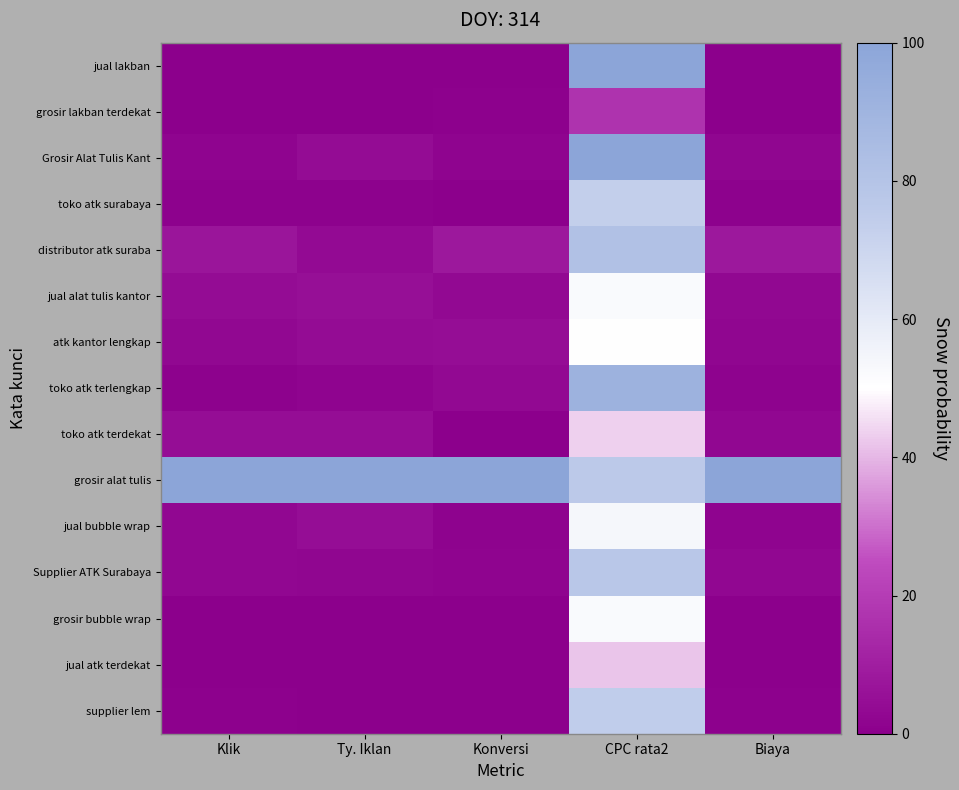

Reading left to right, transcribe all the data shown in this chart.

jual lakban: Klik=0.1	Ty. Iklan=0.3	Konversi=0.0	CPC rata2=99.8	Biaya=0.2
grosir lakban terdekat: Klik=0.1	Ty. Iklan=0.1	Konversi=0.6	CPC rata2=16.9	Biaya=0.0
Grosir Alat Tulis Kant: Klik=1.7	Ty. Iklan=3.9	Konversi=1.9	CPC rata2=100.0	Biaya=2.3
toko atk surabaya: Klik=0.9	Ty. Iklan=0.8	Konversi=0.0	CPC rata2=73.4	Biaya=0.8
distributor atk suraba: Klik=7.3	Ty. Iklan=3.5	Konversi=8.1	CPC rata2=81.9	Biaya=7.9
jual alat tulis kantor: Klik=4.2	Ty. Iklan=5.4	Konversi=3.1	CPC rata2=52.3	Biaya=2.9
atk kantor lengkap: Klik=3.0	Ty. Iklan=4.2	Konversi=4.4	CPC rata2=50.1	Biaya=2.0
toko atk terlengkap: Klik=1.2	Ty. Iklan=1.6	Konversi=3.1	CPC rata2=91.7	Biaya=1.4
toko atk terdekat: Klik=4.5	Ty. Iklan=4.3	Konversi=0.0	CPC rata2=43.7	Biaya=2.6
grosir alat tulis: Klik=100.0	Ty. Iklan=100.0	Konversi=100.0	CPC rata2=76.3	Biaya=100.0
jual bubble wrap: Klik=2.6	Ty. Iklan=4.5	Konversi=1.2	CPC rata2=53.7	Biaya=1.8
Supplier ATK Surabaya: Klik=2.6	Ty. Iklan=2.2	Konversi=1.9	CPC rata2=77.5	Biaya=2.6
grosir bubble wrap: Klik=0.1	Ty. Iklan=0.2	Konversi=0.0	CPC rata2=52.1	Biaya=0.1
jual atk terdekat: Klik=0.1	Ty. Iklan=0.3	Konversi=0.0	CPC rata2=42.1	Biaya=0.1
supplier lem: Klik=0.6	Ty. Iklan=0.2	Konversi=0.0	CPC rata2=74.6	Biaya=0.6